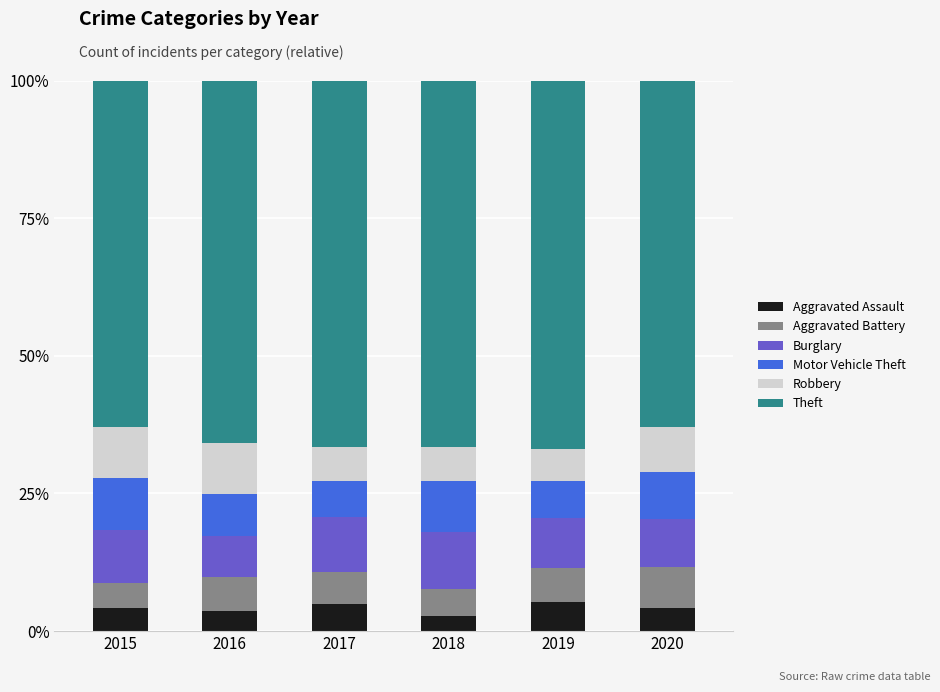

What is the difference between the maximum and minimum values in the Aggravated Assault series?

2.5